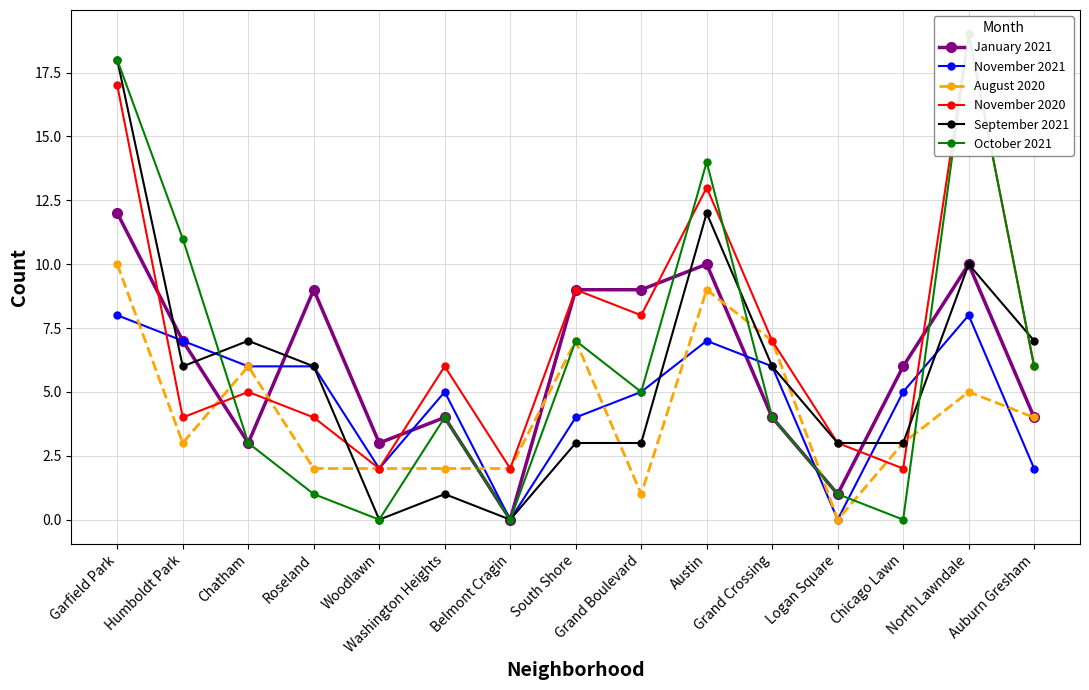

How many lines are shown in the chart?

6